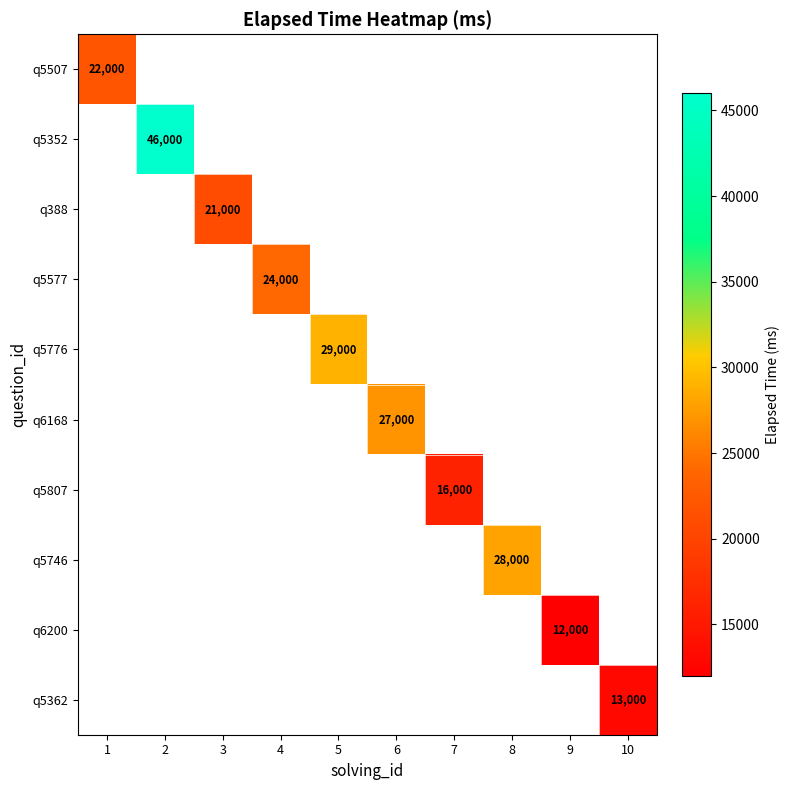

How many series are shown in this chart?

10